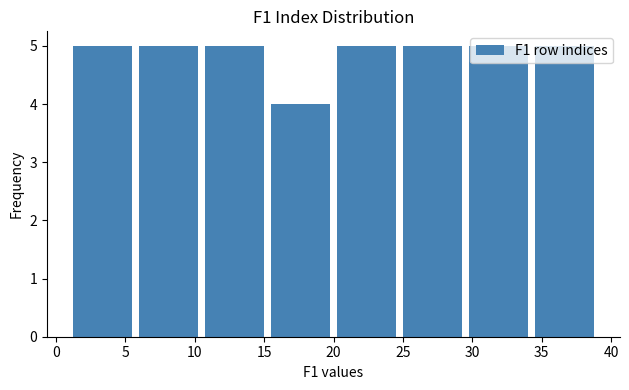

Reading left to right, transcribe this chart: for each bar, give the range it covers on the x-axis and its height. Neither the bar edges nor the heights are printed on the chart, so give them approximately, as read against the axes.

1.00 to 5.75: 5
5.75 to 10.50: 5
10.50 to 15.25: 5
15.25 to 20.00: 4
20.00 to 24.75: 5
24.75 to 29.50: 5
29.50 to 34.25: 5
34.25 to 39.00: 5